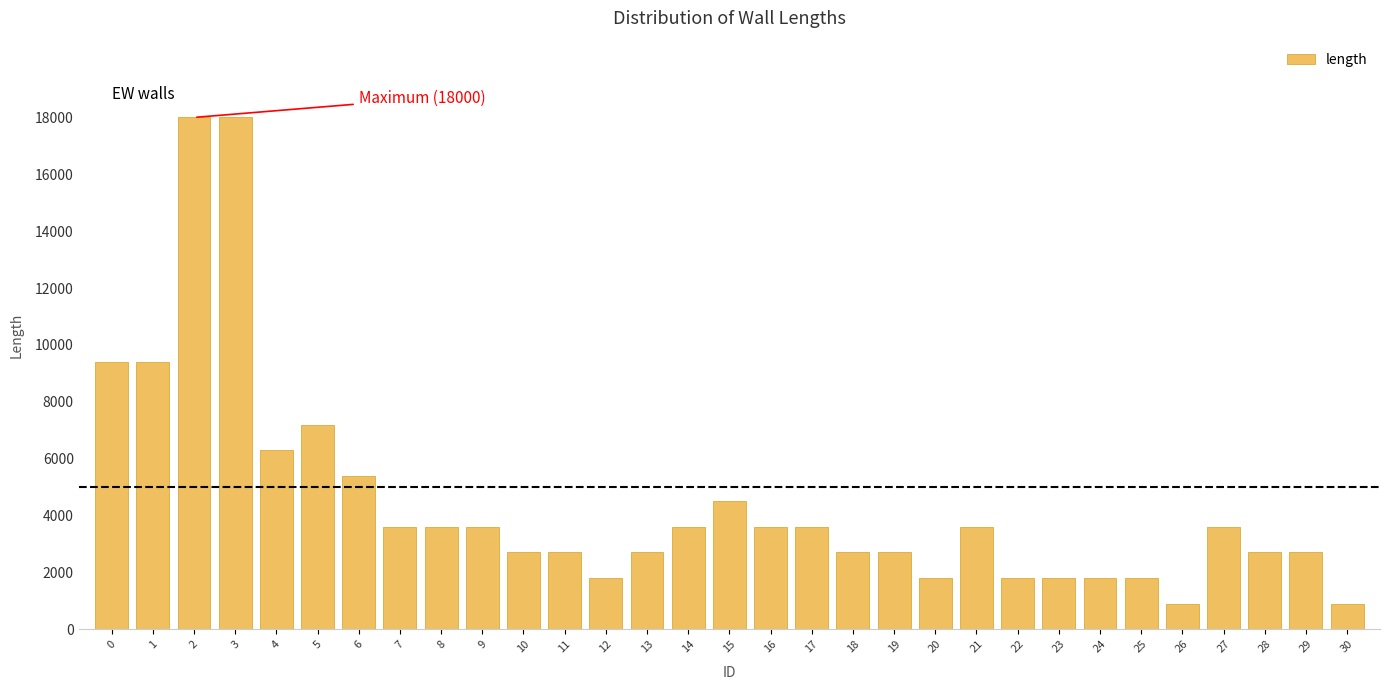

What is the ratio of the value at 25 to the value at 23?

1.0